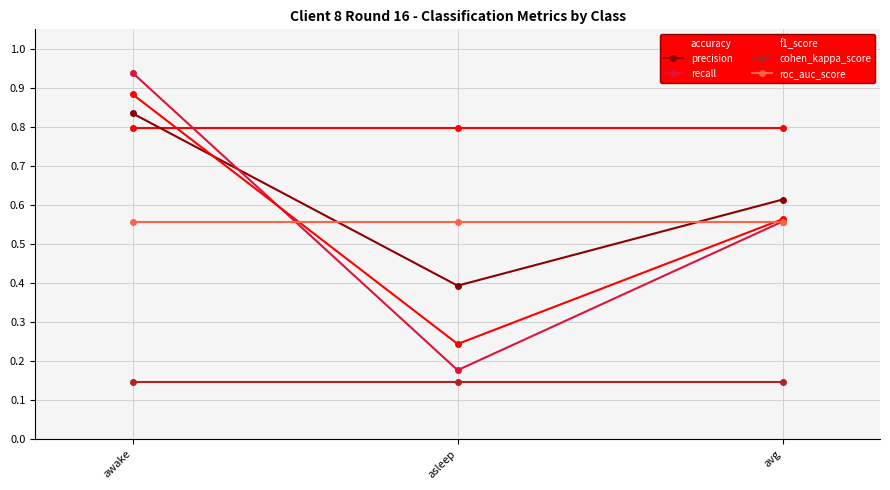

How many lines are shown in the chart?

6